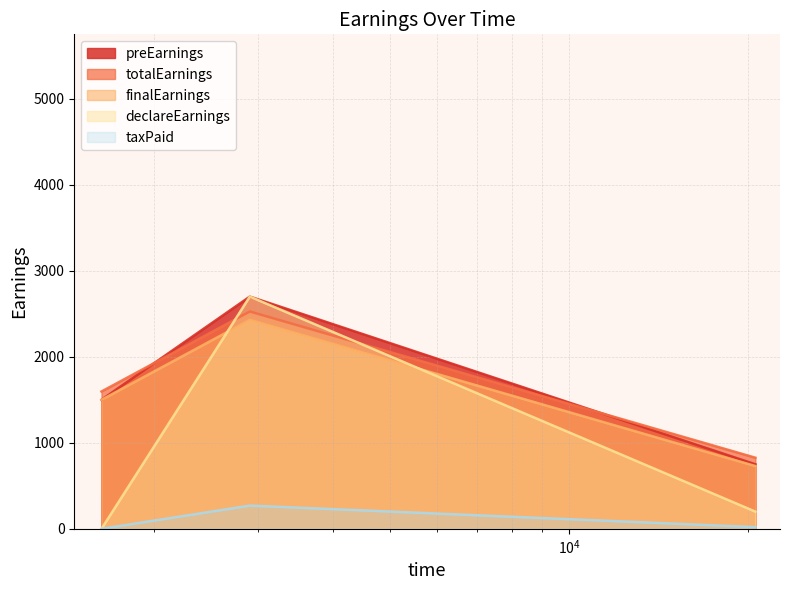

At which category does the chart reach its peak across all series?

2904